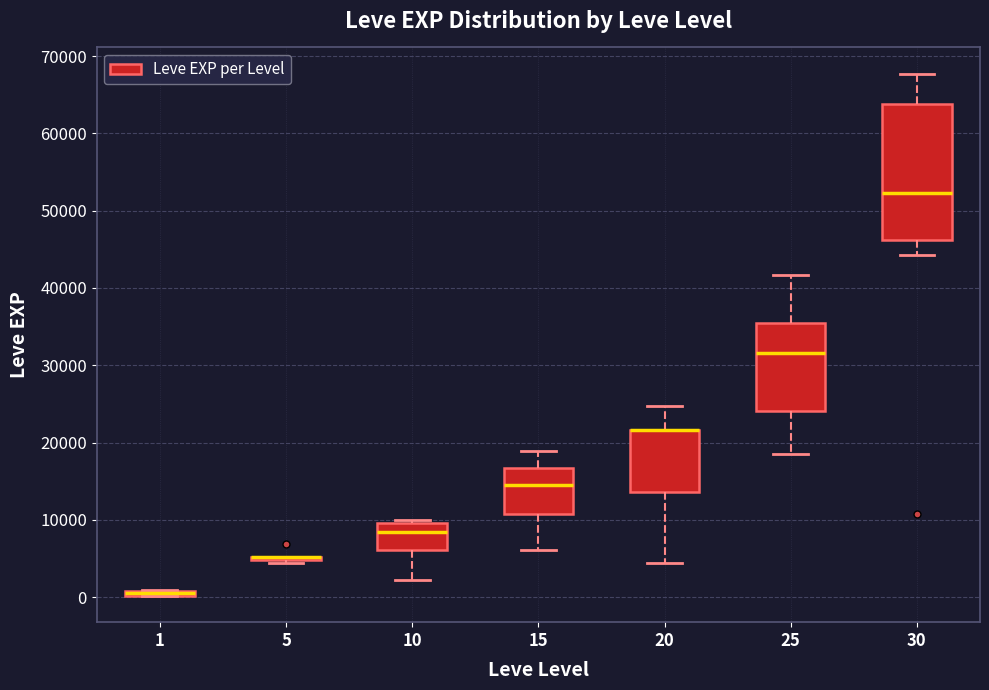

Where does the upper whisker of the box at x = 30 end on the y-axis? The values are not printed on the chart, so give them approximately, as read against the axis.

68000